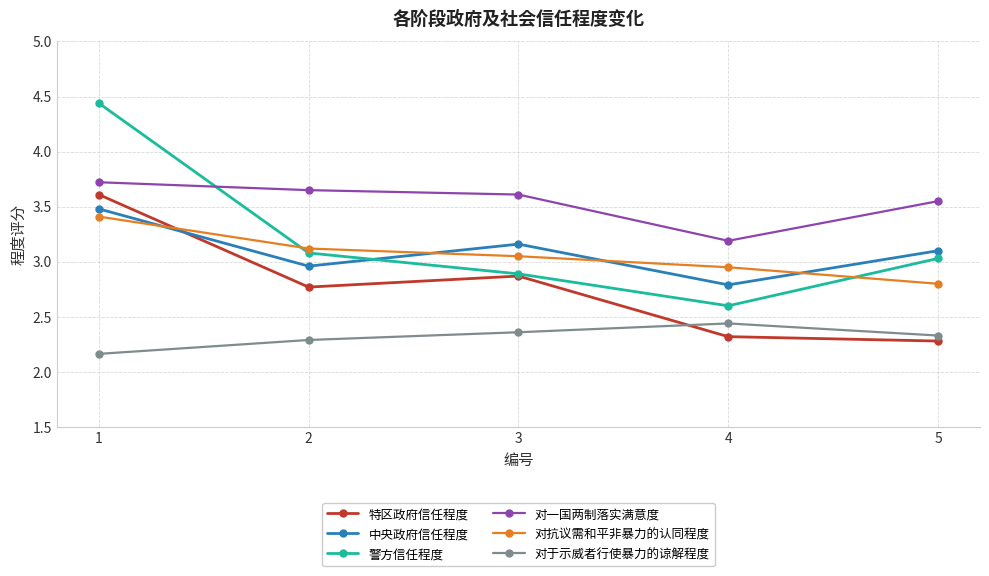

How many interior local valleys does the 特区政府信任程度 series have?

1